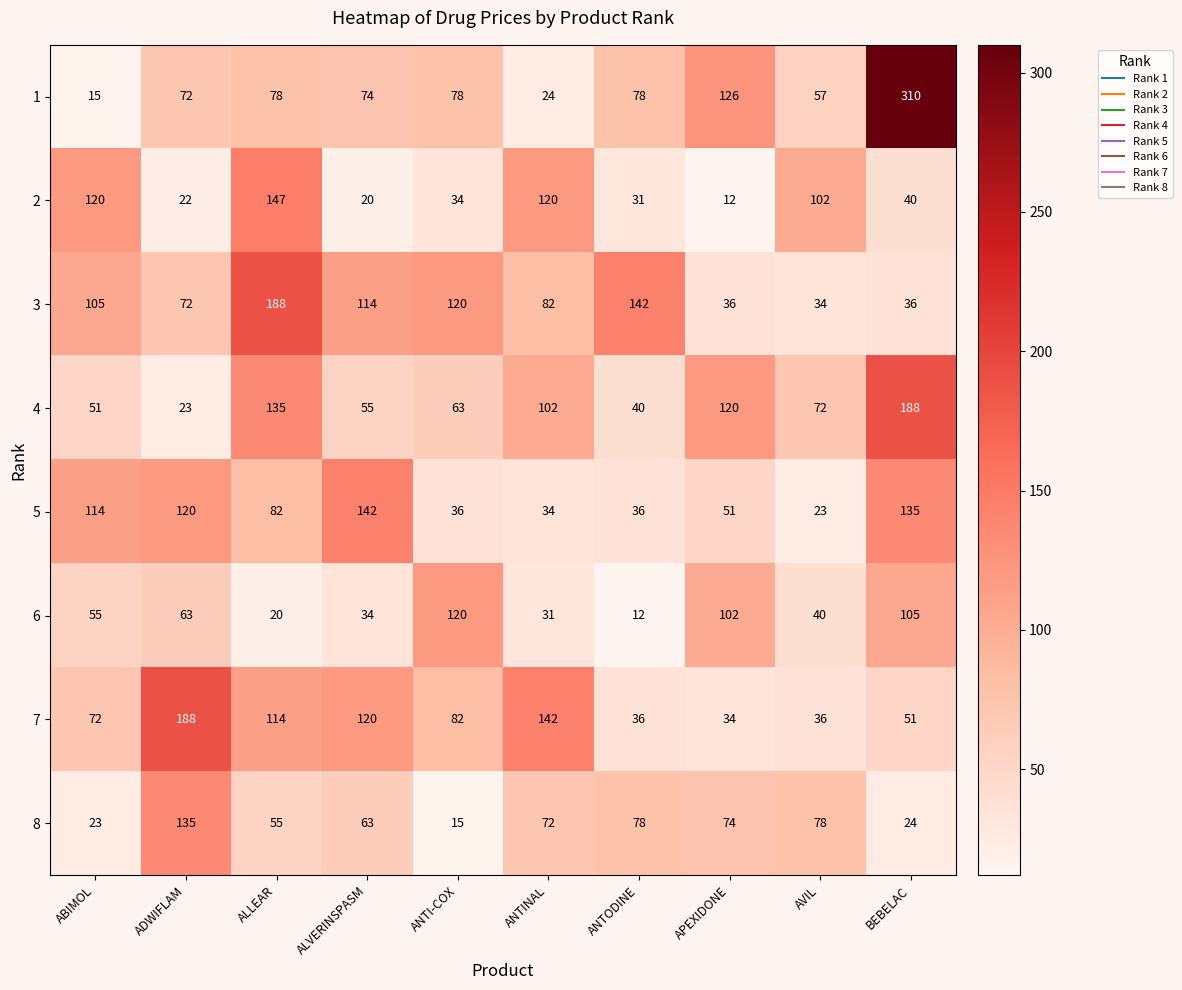

Where is 8 nearest to the value 75?

APEXIDONE